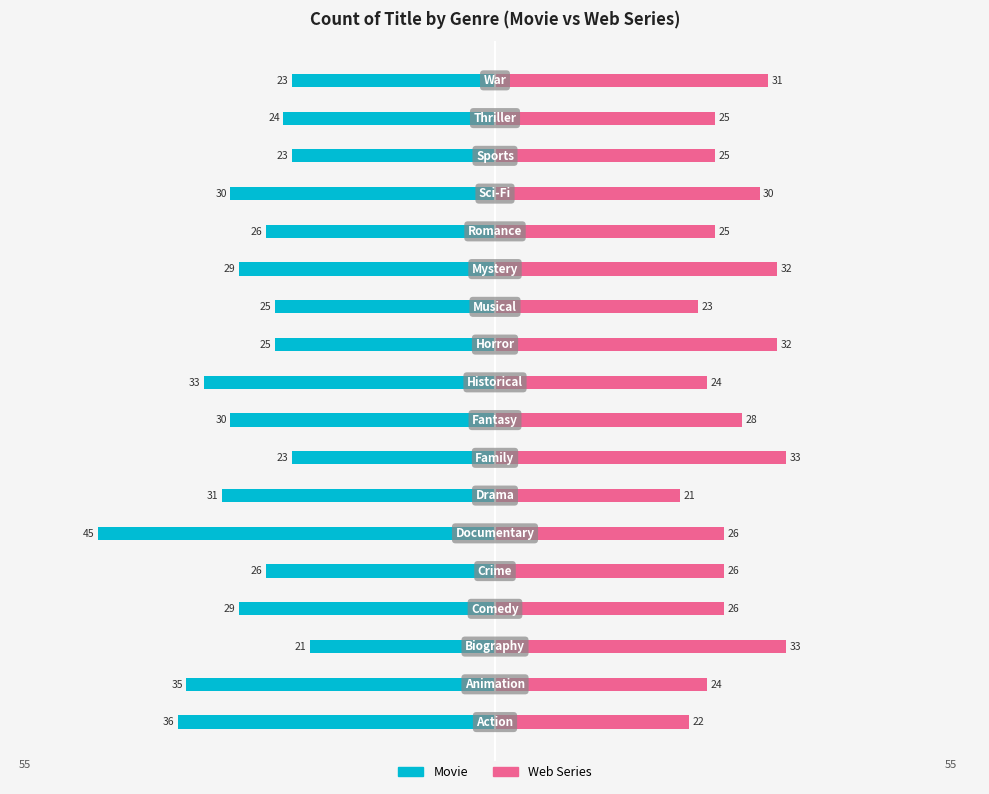

What is the average value of the Movie series?

-29